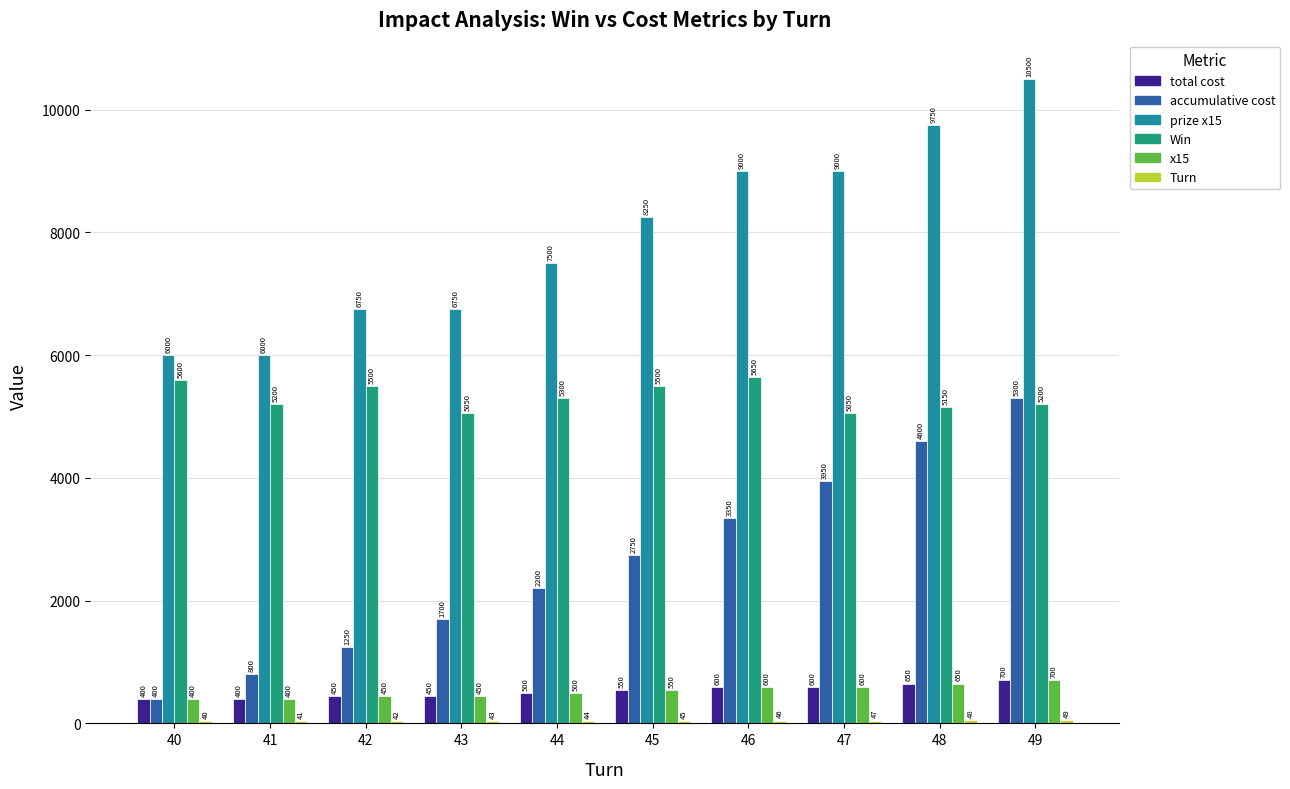

Which label corresponds to the largest value in the chart?

49